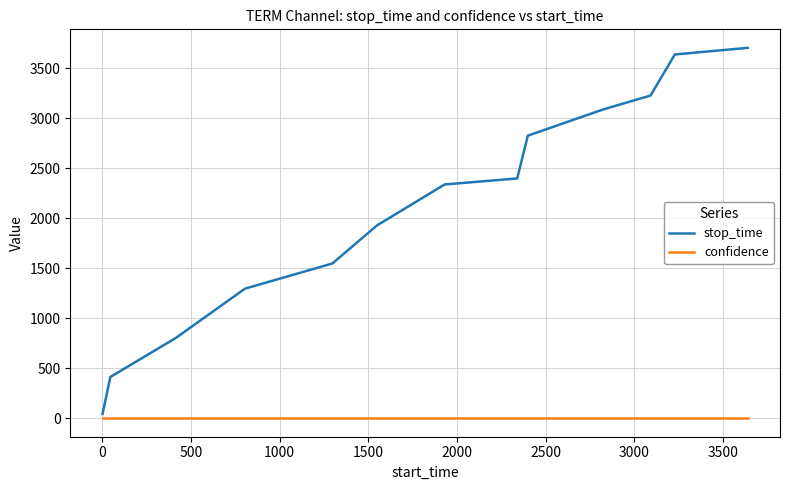

Count the number of data series in this chart.

2